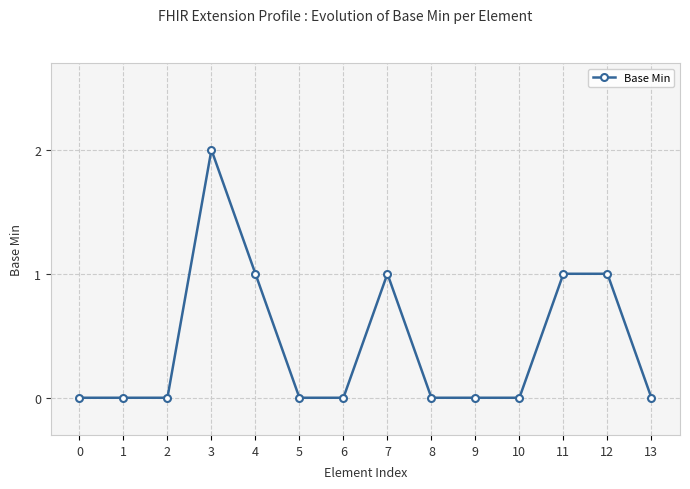

What is the difference between the values at 11 and 1?

1